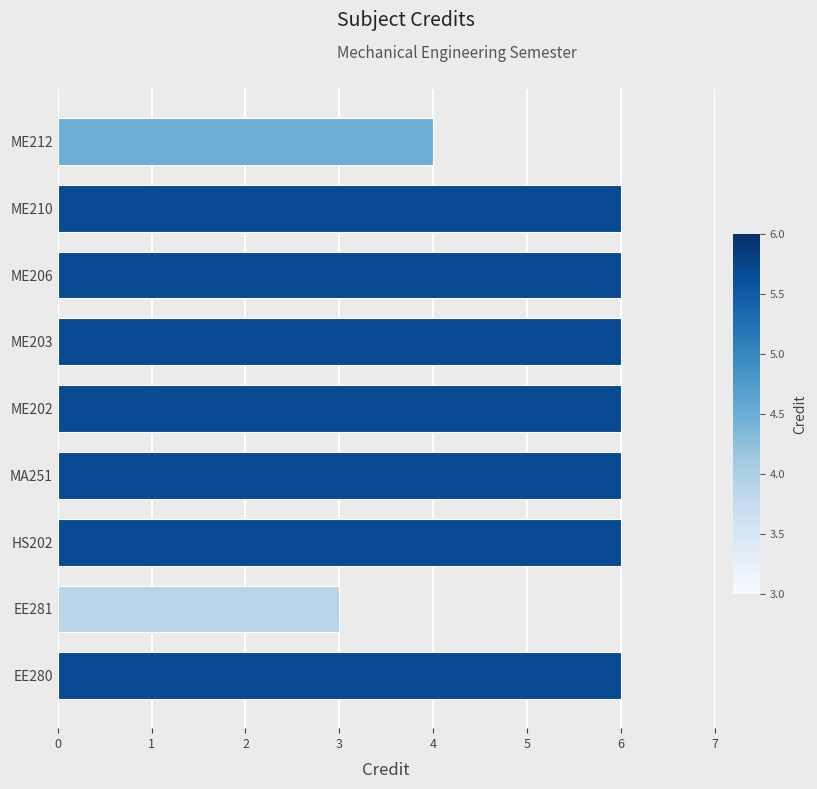

How many values are between 6 and 7?

7